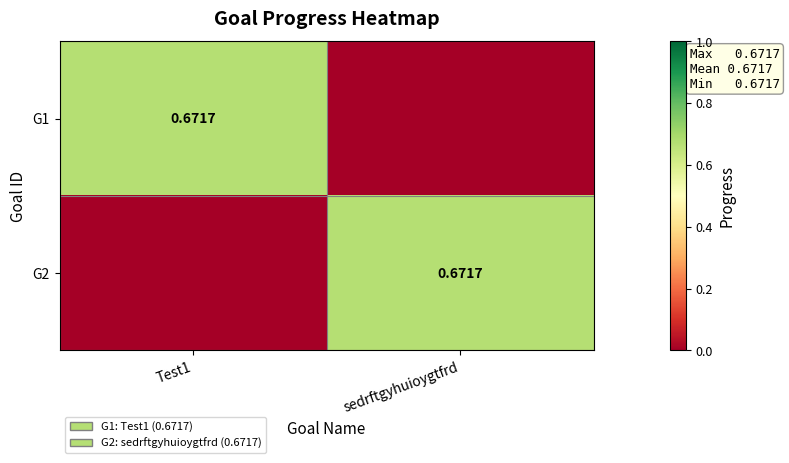

How many data points does each series have?

2